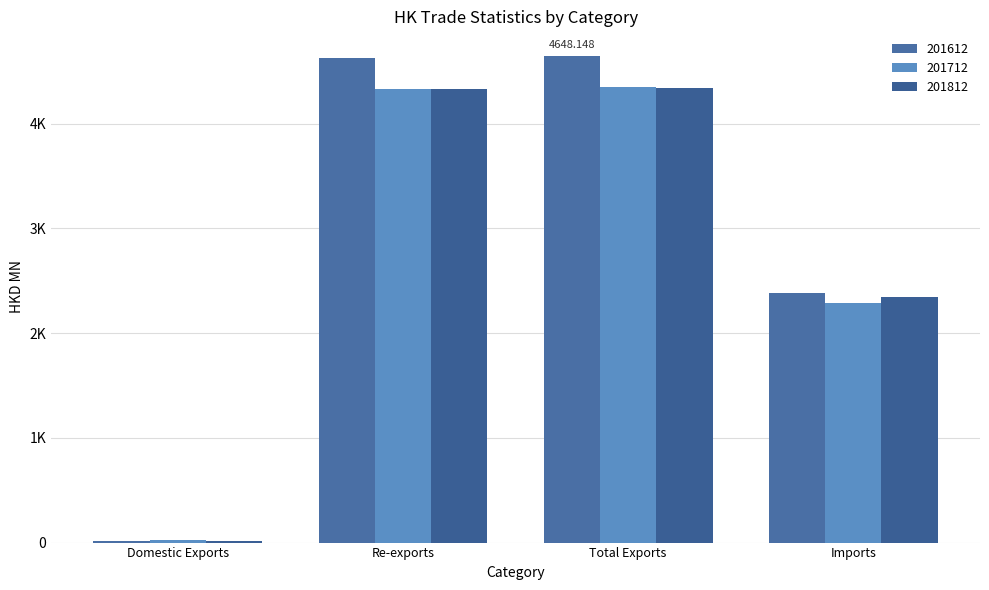

At which label does 201812 reach its minimum?

Domestic Exports